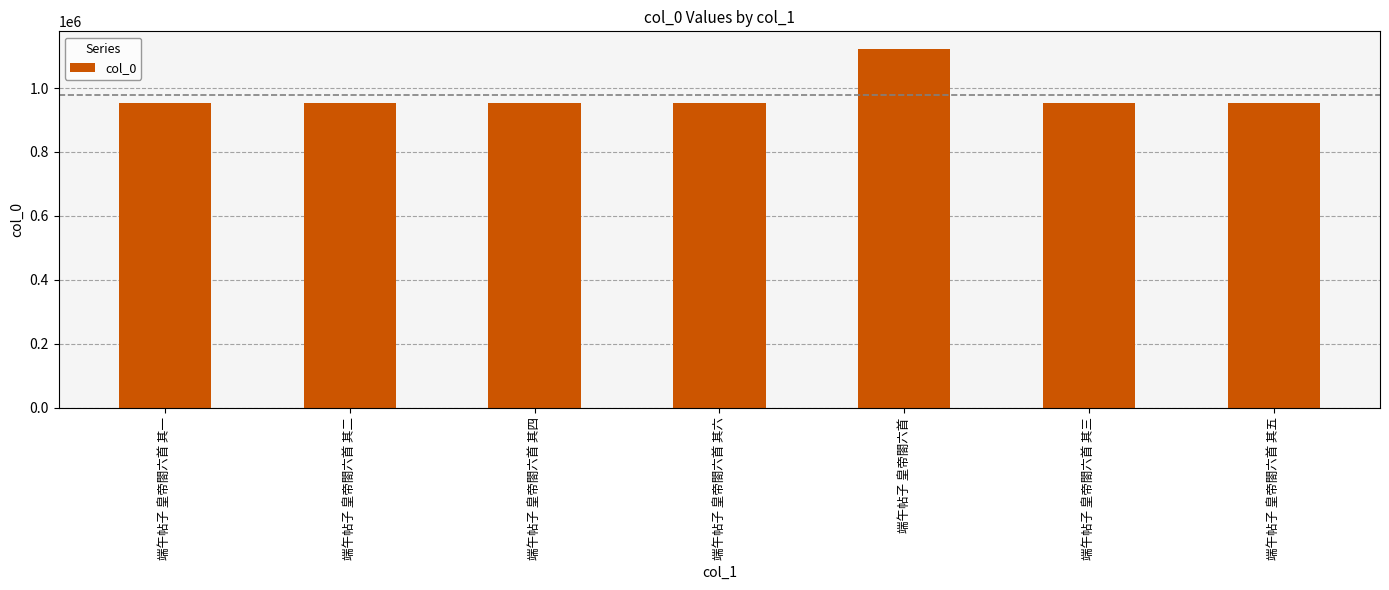

How many data points does each series have?

7